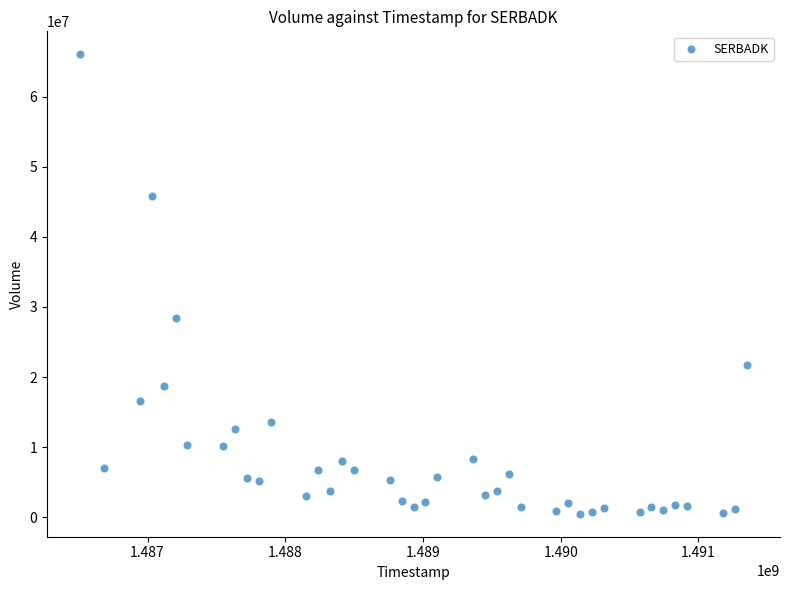

What is the range of Y values (max minus min)?

65503400